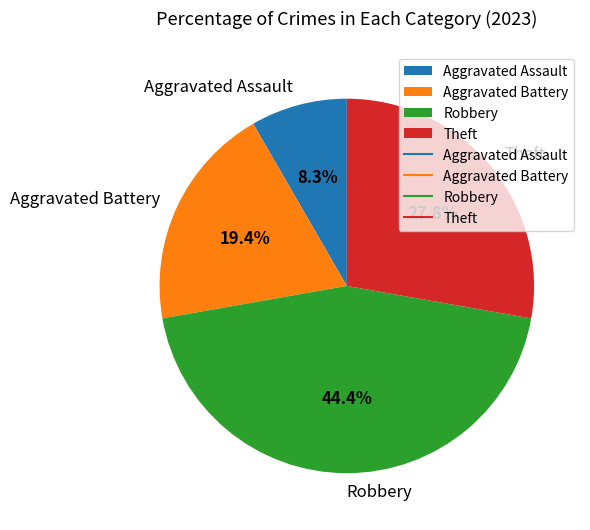

Is the sum of Aggravated Battery and Aggravated Assault greater than half?

No